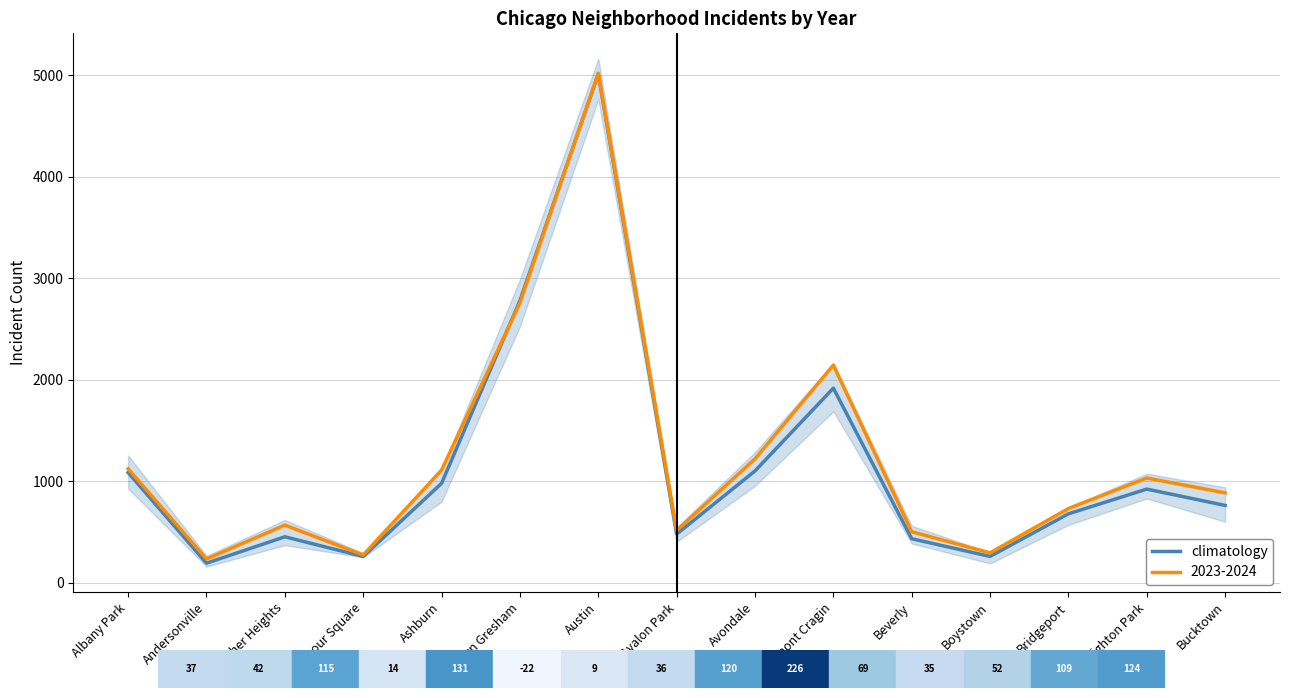

Rank the categories by value from highest to lowest.

Austin, Auburn Gresham, Belmont Cragin, Avondale, Albany Park, Ashburn, Brighton Park, Bucktown, Bridgeport, Avalon Park, Archer Heights, Beverly, Boystown, Armour Square, Andersonville